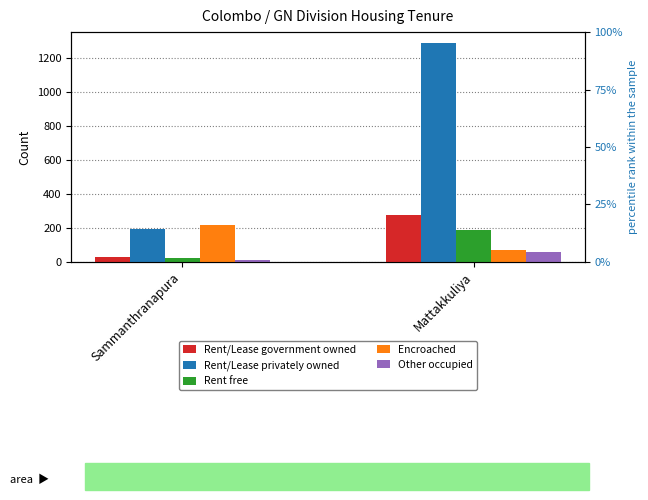

Reading right to left, transcribe all the data shown in this chart.

Rent/Lease government owned: Mattakkuliya=278	Sammanthranapura=31
Rent/Lease privately owned: Mattakkuliya=1285	Sammanthranapura=194
Rent free: Mattakkuliya=187	Sammanthranapura=22
Encroached: Mattakkuliya=67	Sammanthranapura=216
Other occupied: Mattakkuliya=55	Sammanthranapura=8